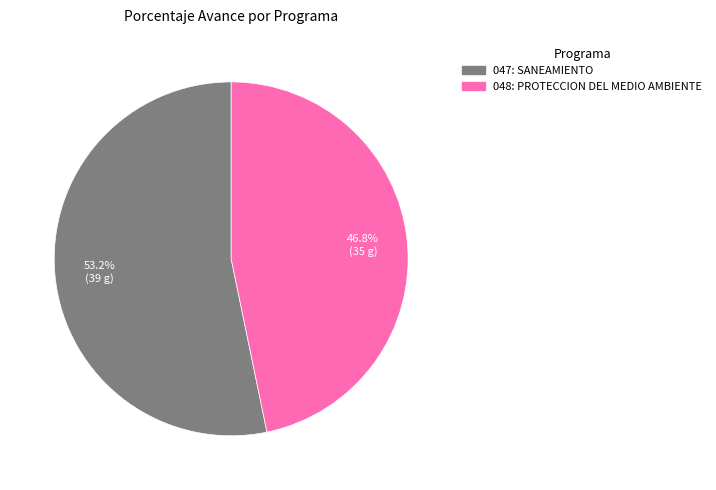

To the nearest percent, what portion does 047: SANEAMIENTO represent?

53%